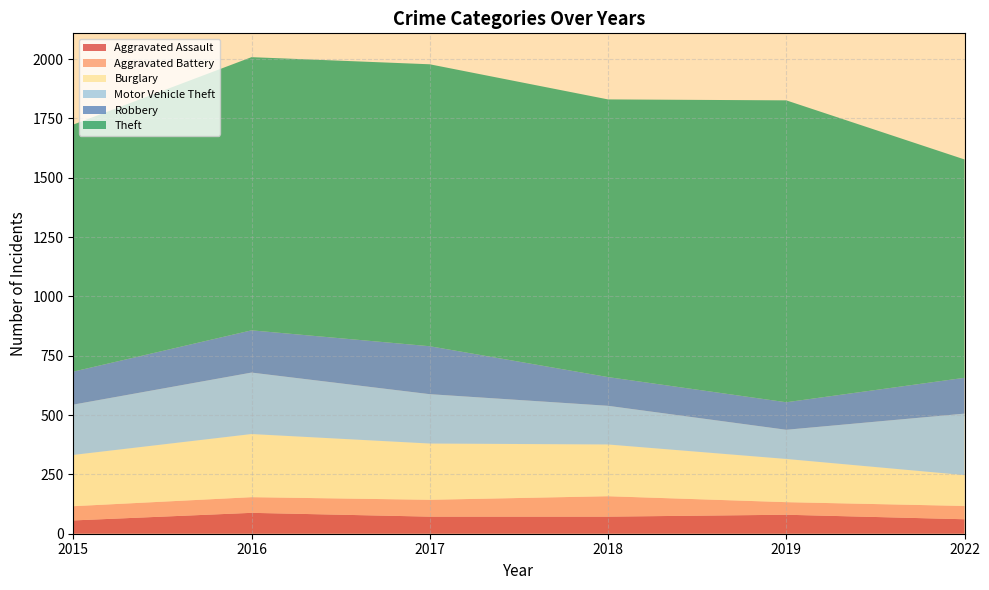

Reading left to right, list all the values displayed in this chart.

Aggravated Assault: 2015=56	2016=88	2017=72	2018=72	2019=80	2022=61
Aggravated Battery: 2015=60	2016=66	2017=71	2018=86	2019=53	2022=56
Burglary: 2015=216	2016=266	2017=237	2018=218	2019=182	2022=130
Motor Vehicle Theft: 2015=212	2016=259	2017=208	2018=163	2019=123	2022=259
Robbery: 2015=139	2016=178	2017=202	2018=121	2019=116	2022=151
Theft: 2015=1041	2016=1151	2017=1188	2018=1170	2019=1272	2022=920